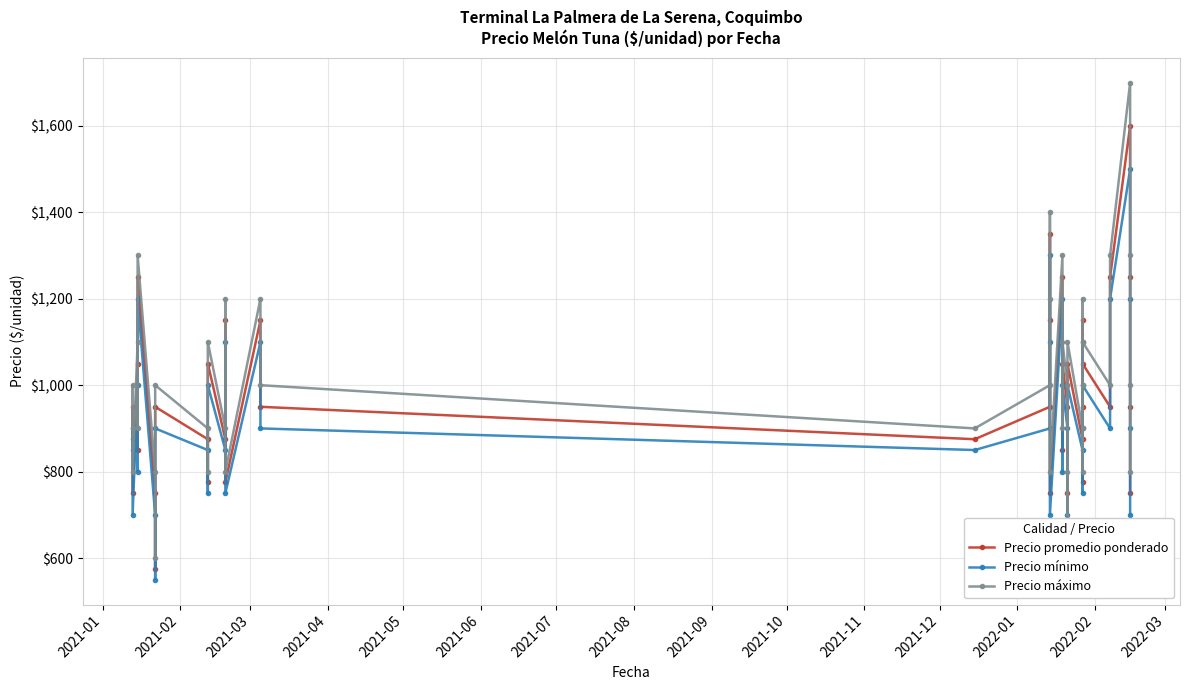

What is the highest value of the Precio máximo series?

1700